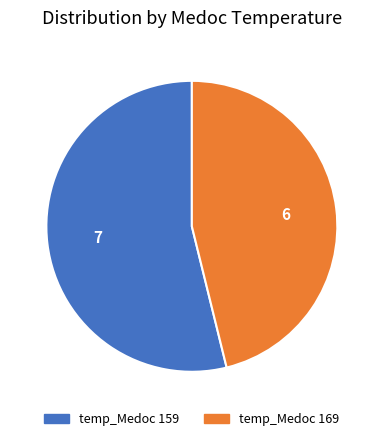

How many segments does this pie chart have?

2